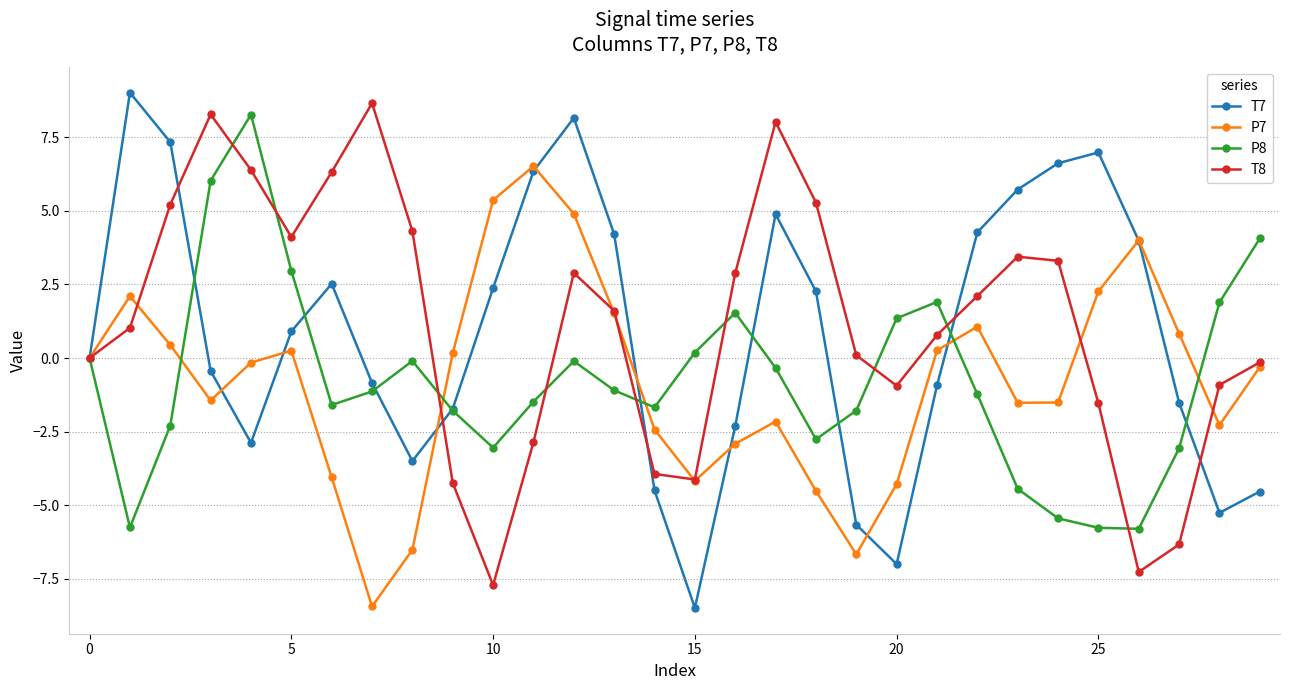

What is the minimum value for T7?

-8.5